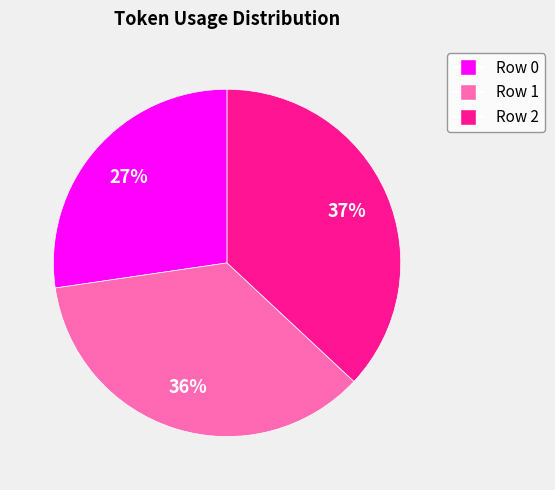

Count the number of slices in the pie.

3